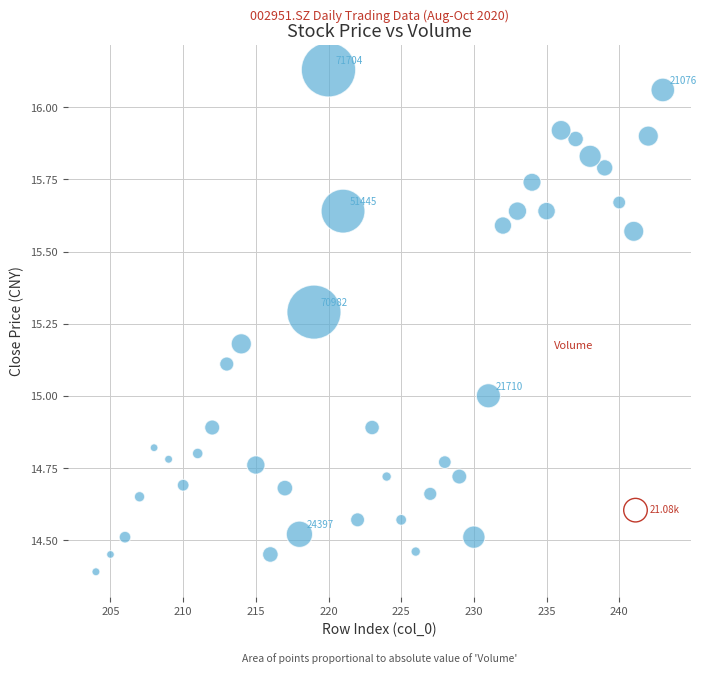

What is the range of X values (max minus min)?

39.0